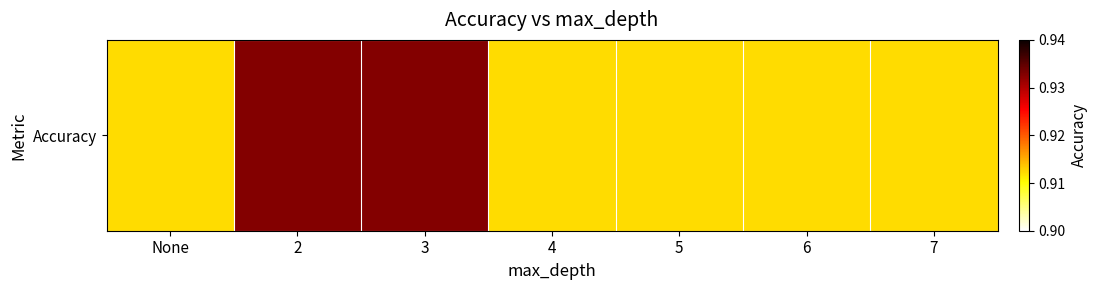

What is the maximum value shown in the chart?

0.9